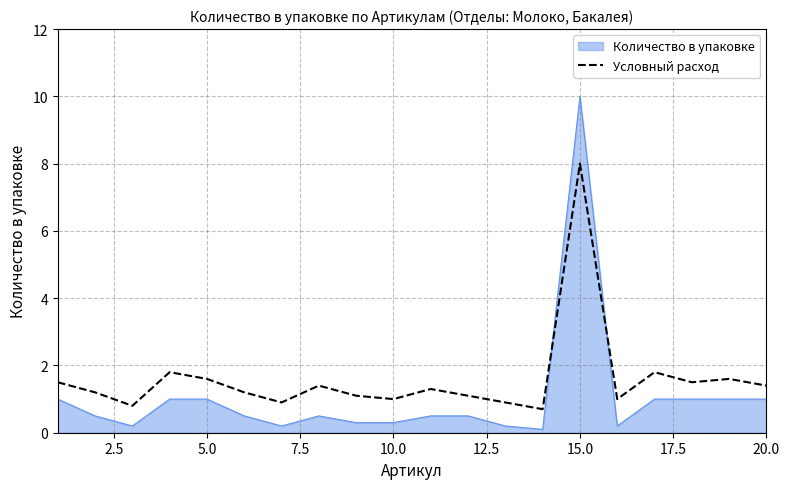

Rank the series by their average value, from highest to lowest.

Условный расход, Количество в упаковке